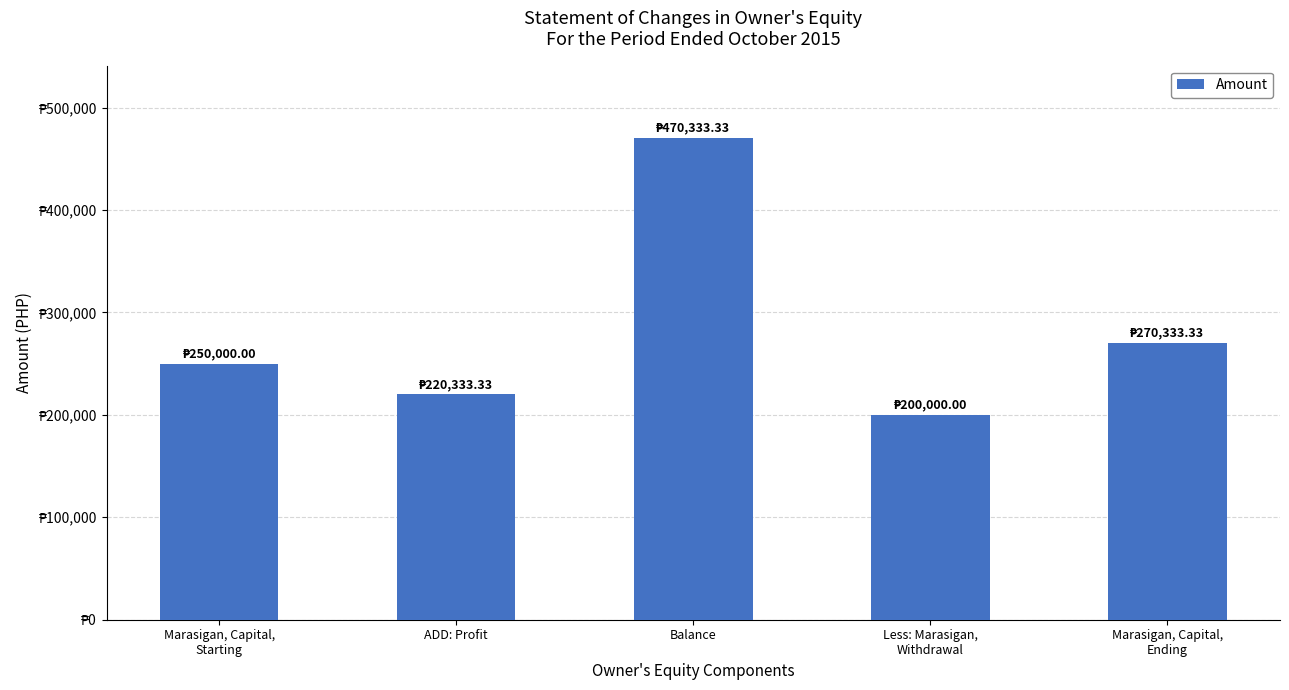

Rank the categories by value from highest to lowest.

Balance, Marasigan, Capital,
Ending, Marasigan, Capital,
Starting, ADD: Profit, Less: Marasigan,
Withdrawal